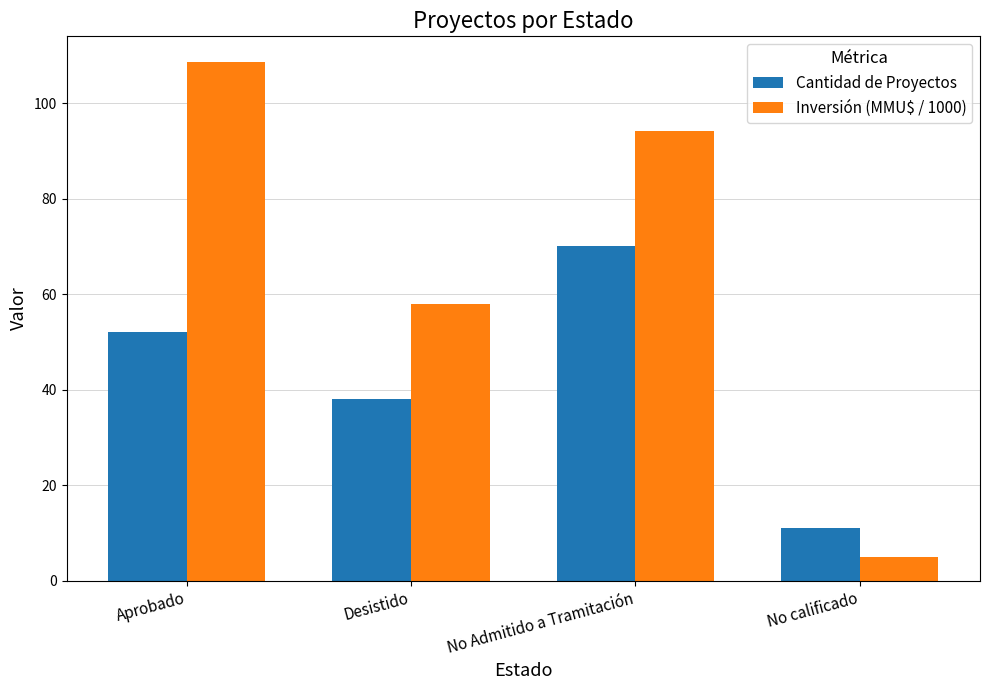

Rank the categories by Inversión (MMU$ / 1000) value from lowest to highest.

No calificado, Desistido, No Admitido a Tramitación, Aprobado